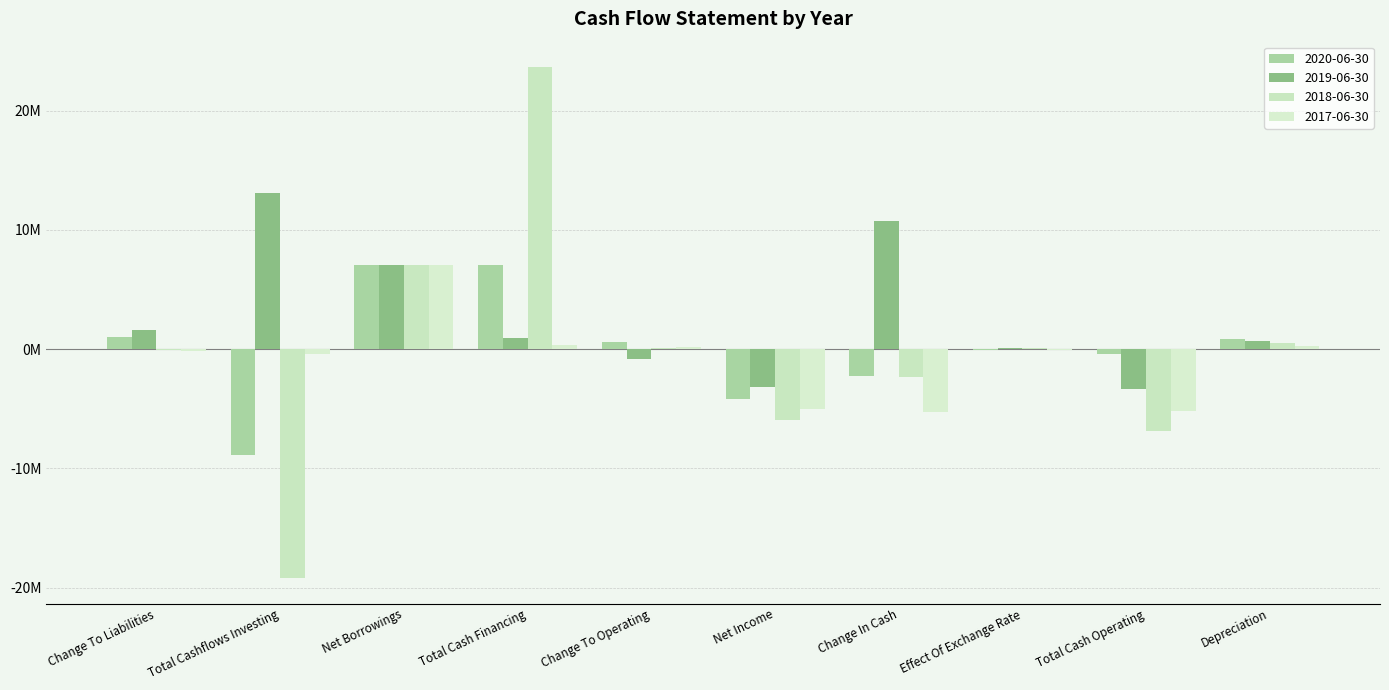

Which category has the highest value across all series?

Total Cash Financing